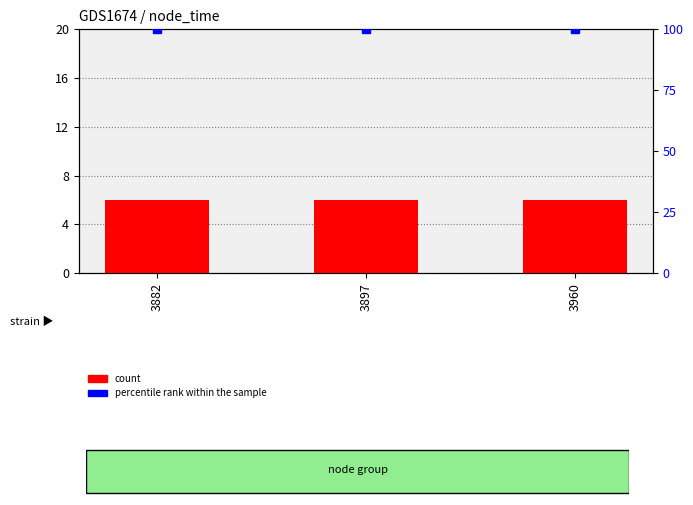

How many groups of bars are there?

3